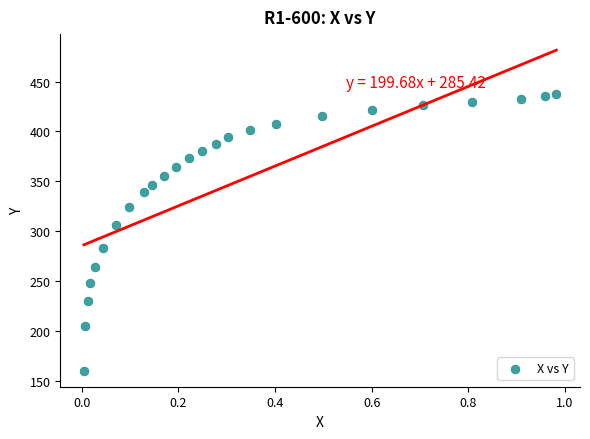

What Y value in the scatter plot is closest to 298?

305.9